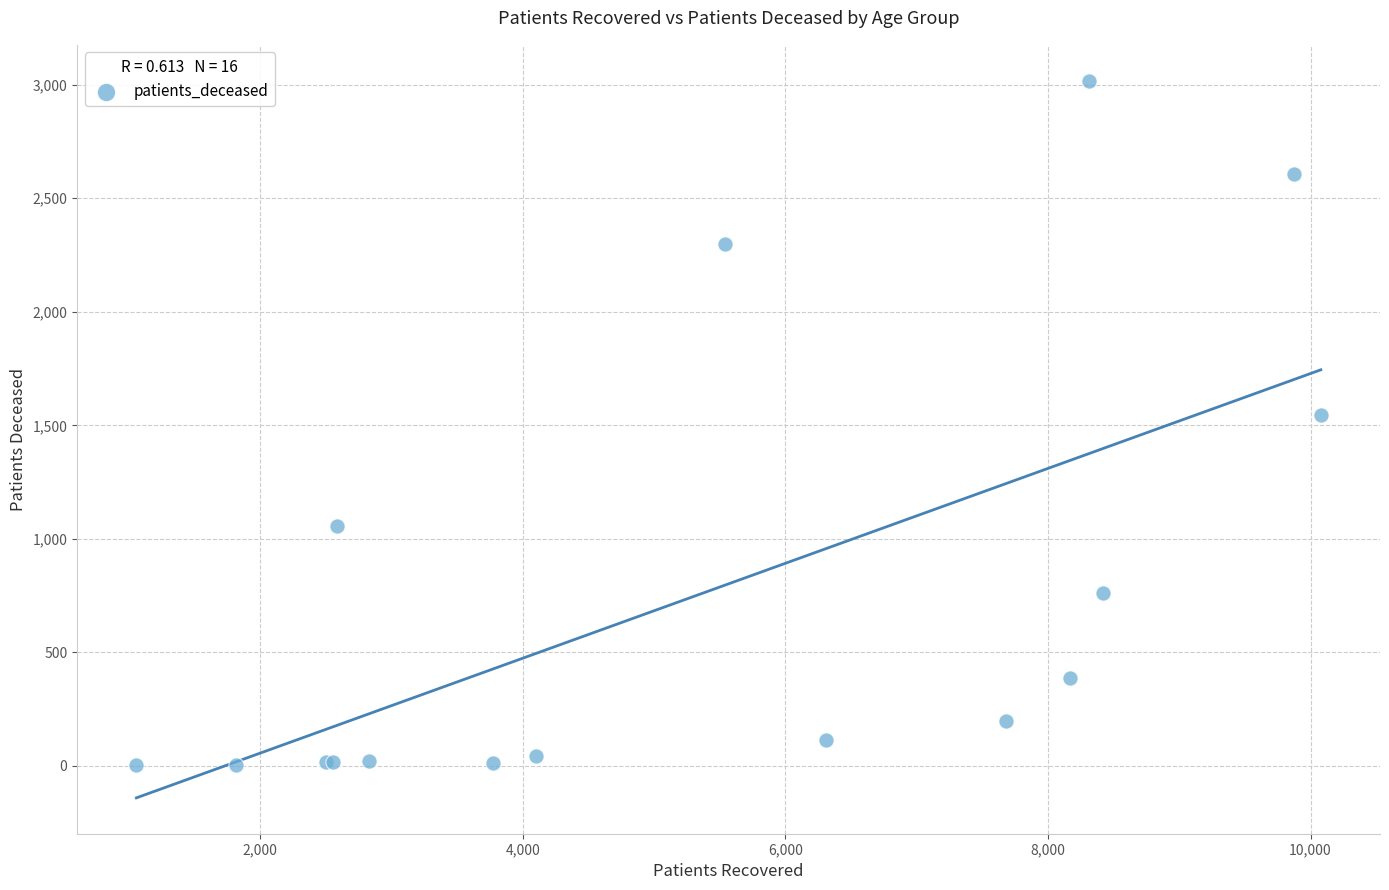

What Y value in the scatter plot is closest to 1510?

1546